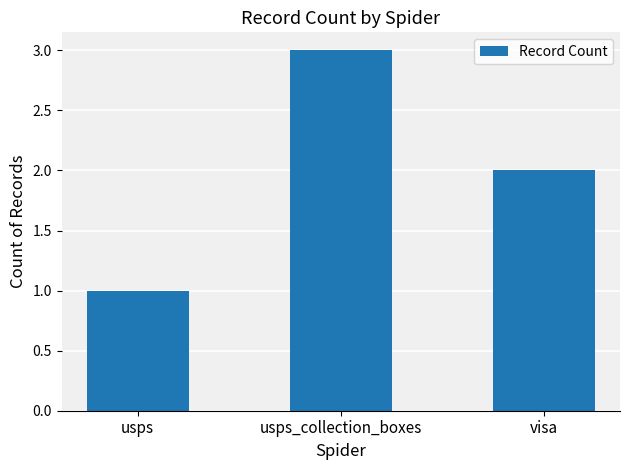

Which category has the highest value across all series?

usps_collection_boxes